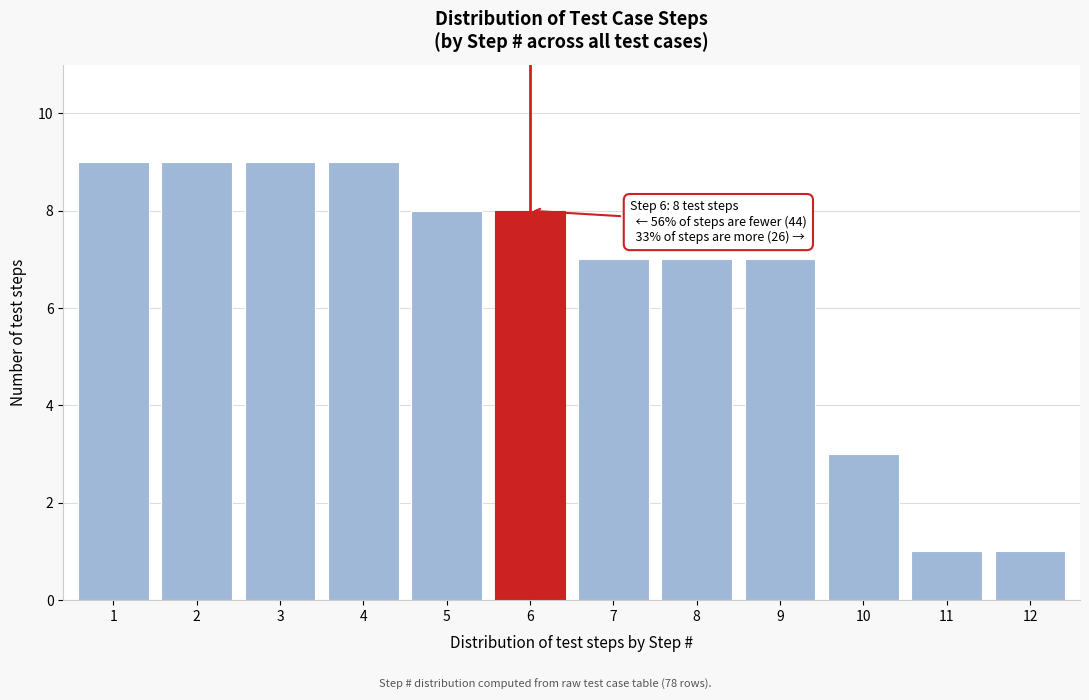

Reading left to right, transcribe all the data shown in this chart.

9	9	9	9	8	8	7	7	7	3	1	1